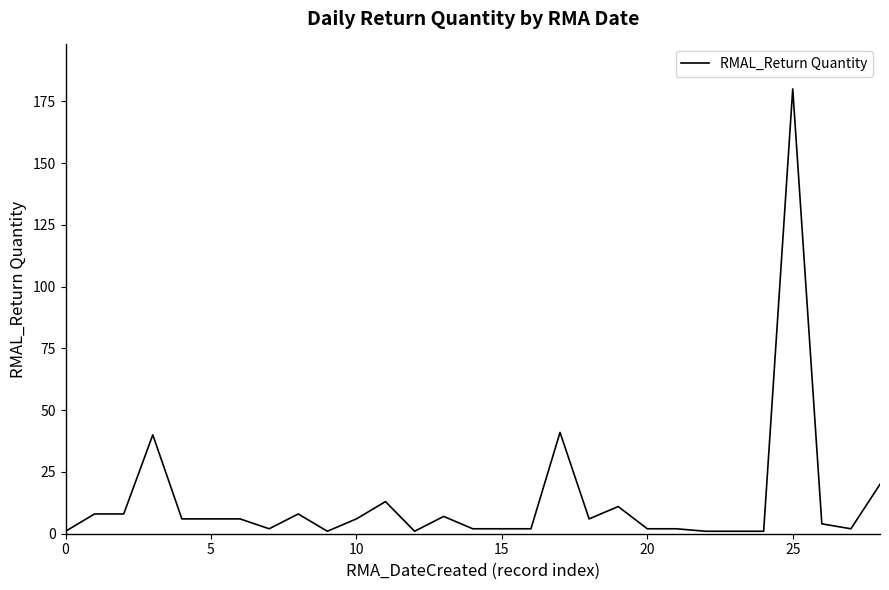

What is the difference between the second highest and minimum values?

40